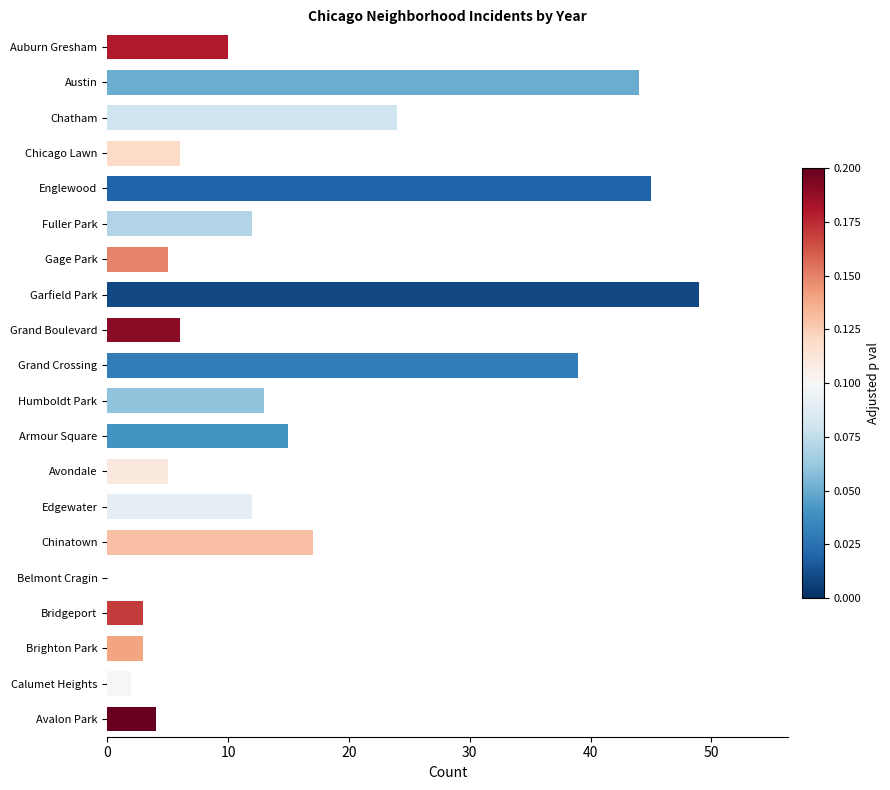

True or false: the data shows 17 at Edgewater.

False